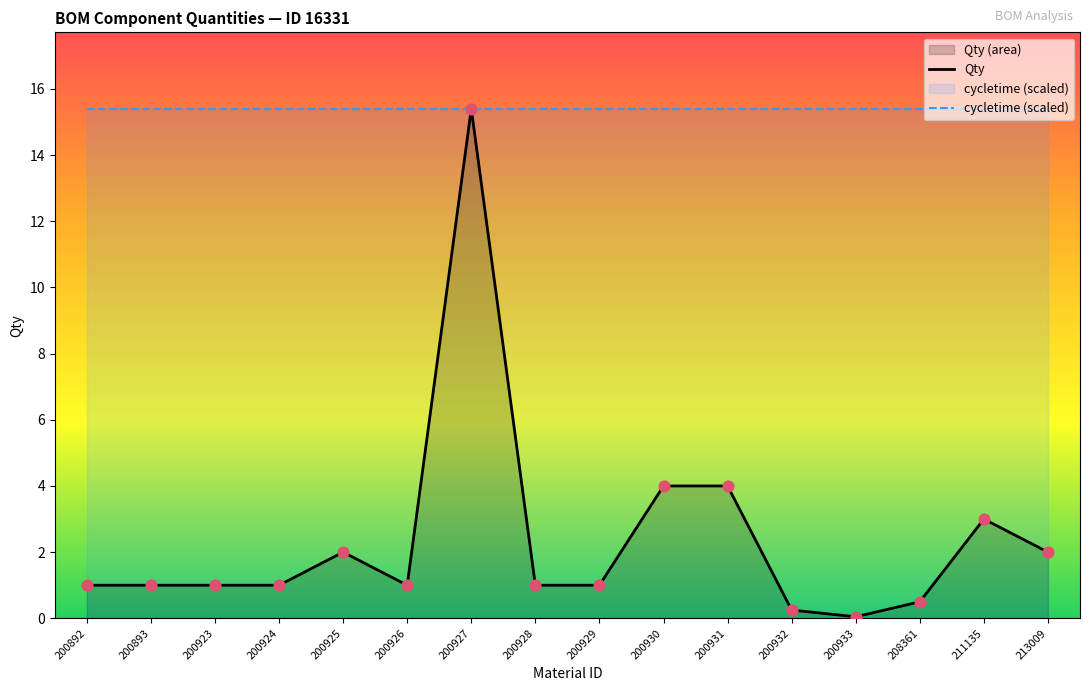

What are all the series names shown in the legend?

Qty, cycletime (scaled)